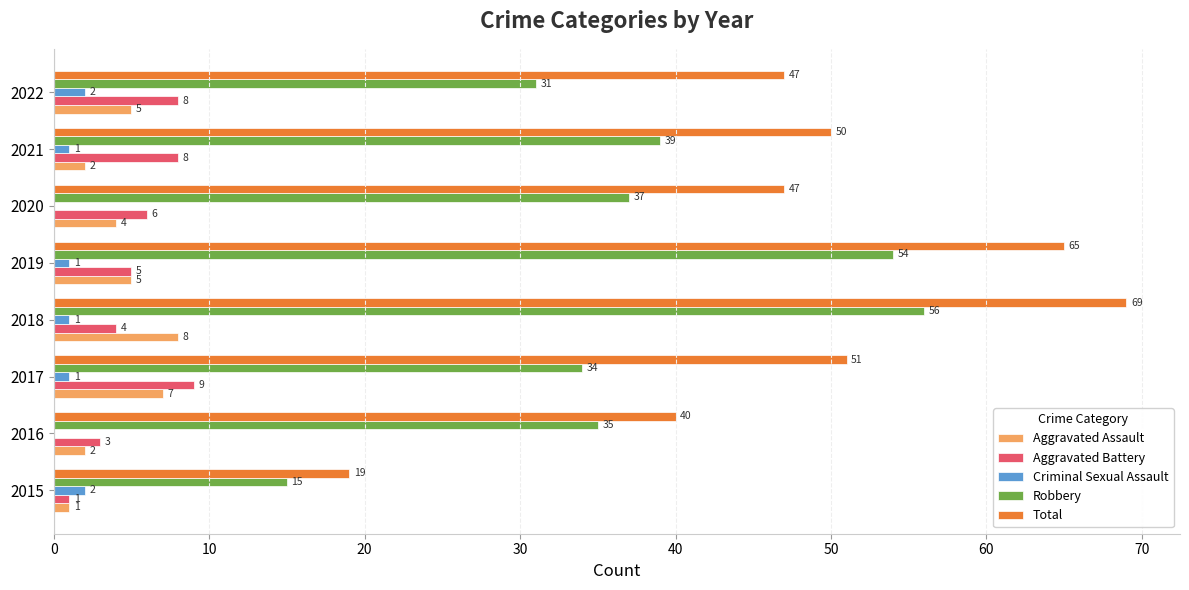

What is the approximate value of Aggravated Battery at 2020?

6